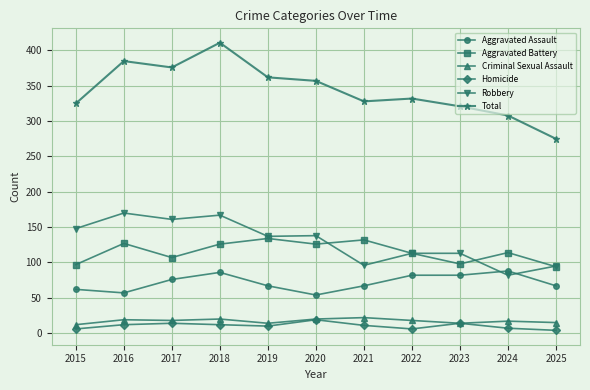

What is the difference between the maximum and second lowest values in the Aggravated Battery series?

37